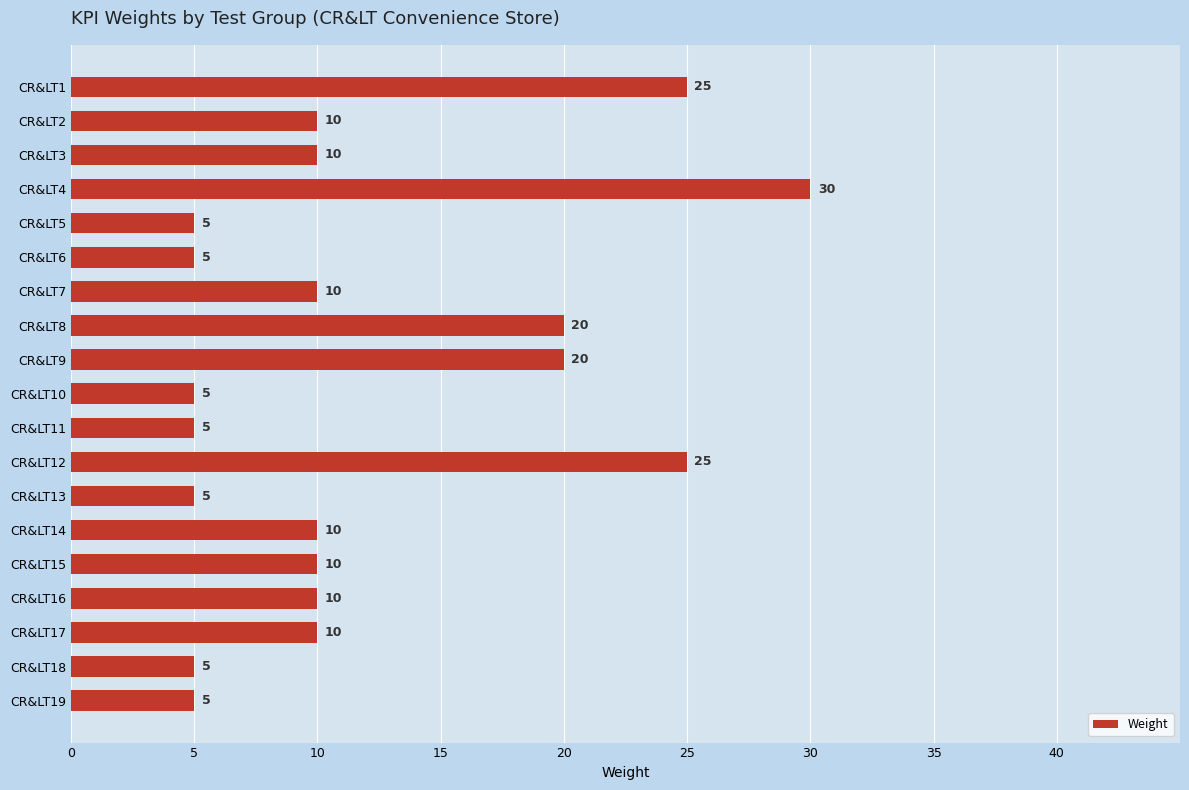

What is the value of the 8th bar from the top?

20